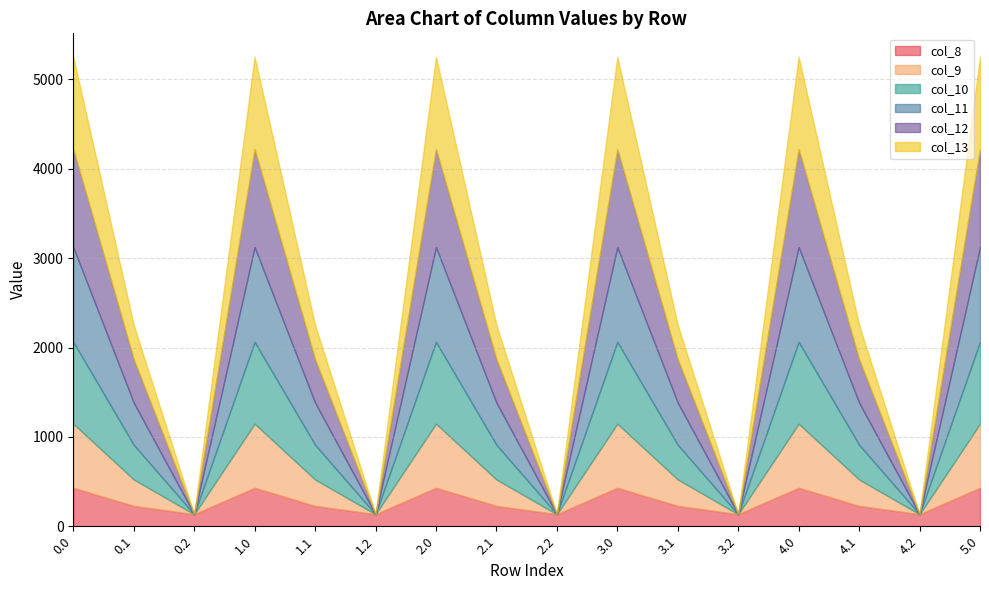

True or false: col_9 and col_10 cross at least once.

False